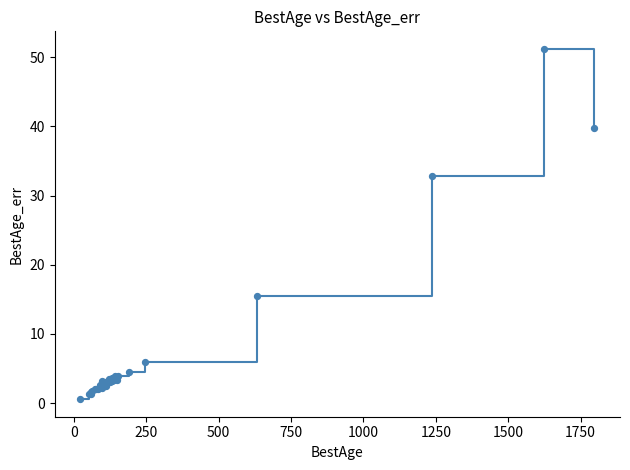

What is the difference between the maximum and minimum values?

50.7